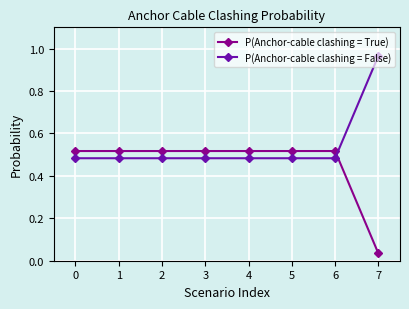

Rank the series by their average value, from highest to lowest.

P(Anchor-cable clashing = False), P(Anchor-cable clashing = True)